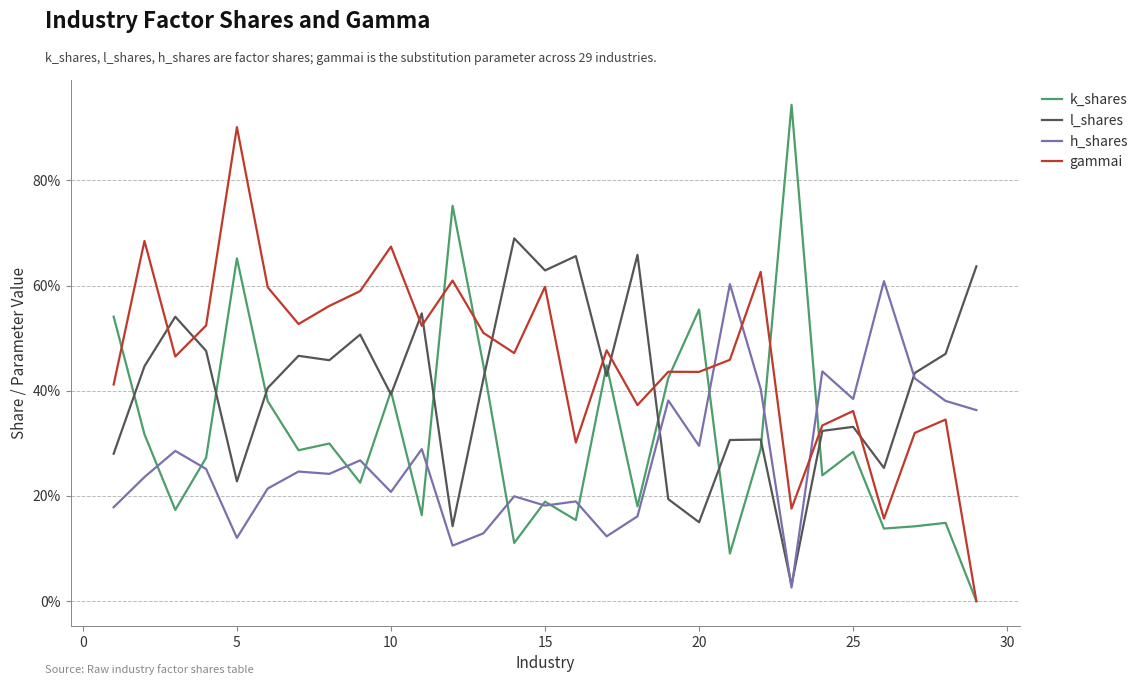

List the series in order of their overall mean, lowest first.

h_shares, k_shares, l_shares, gammai